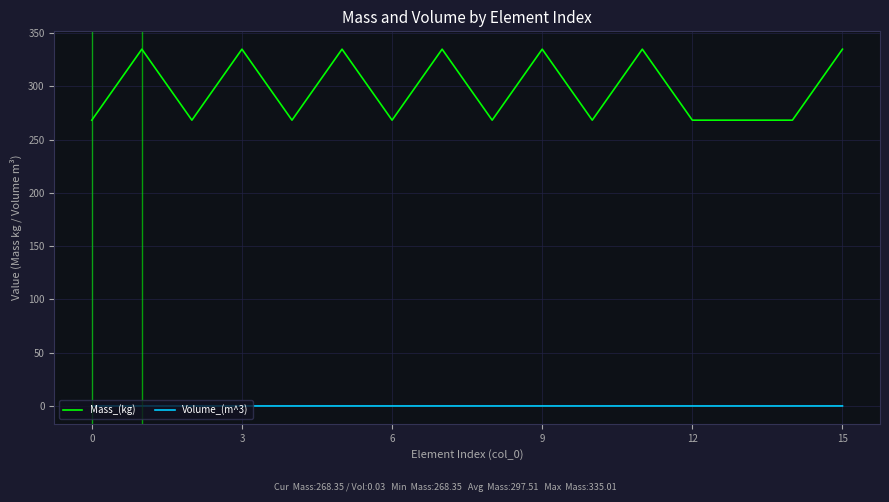

Which series has the widest spread of values?

Mass_(kg)